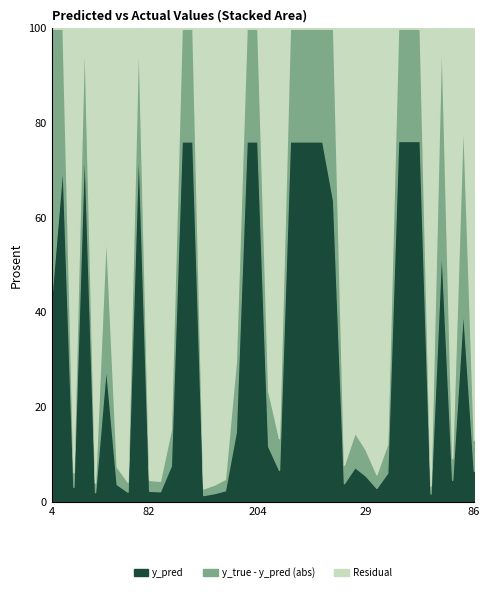

What is the sum of all y_true values?

17.0